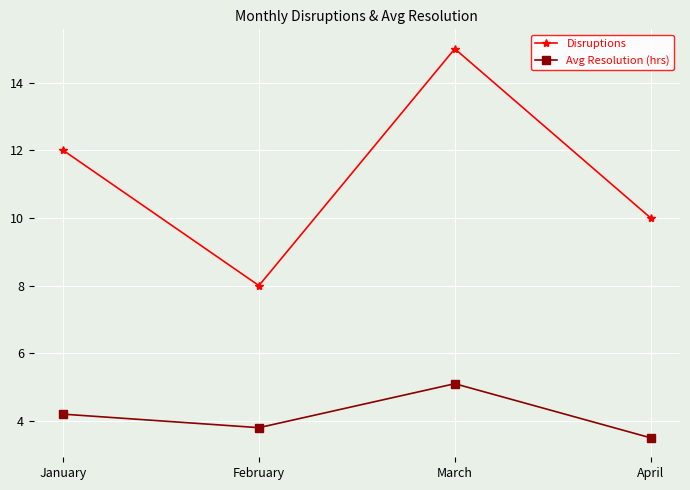

Where is the first local maximum for Disruptions?

March